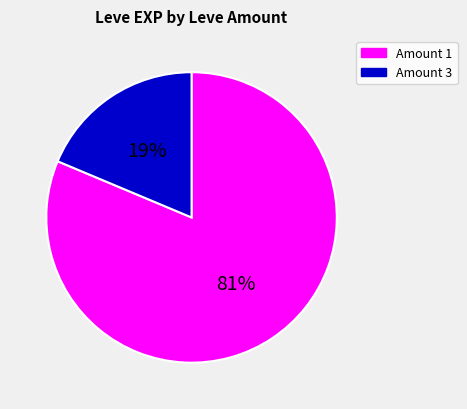

To the nearest percent, what is the average slice percentage?

50%